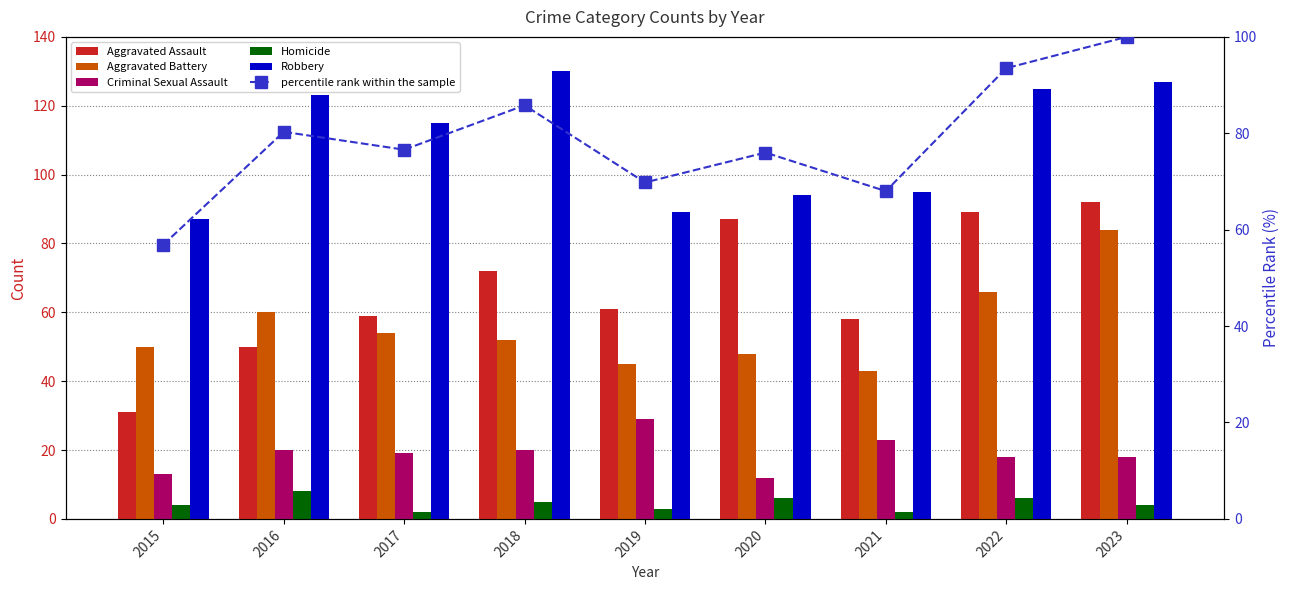

How many groups of bars are there?

9